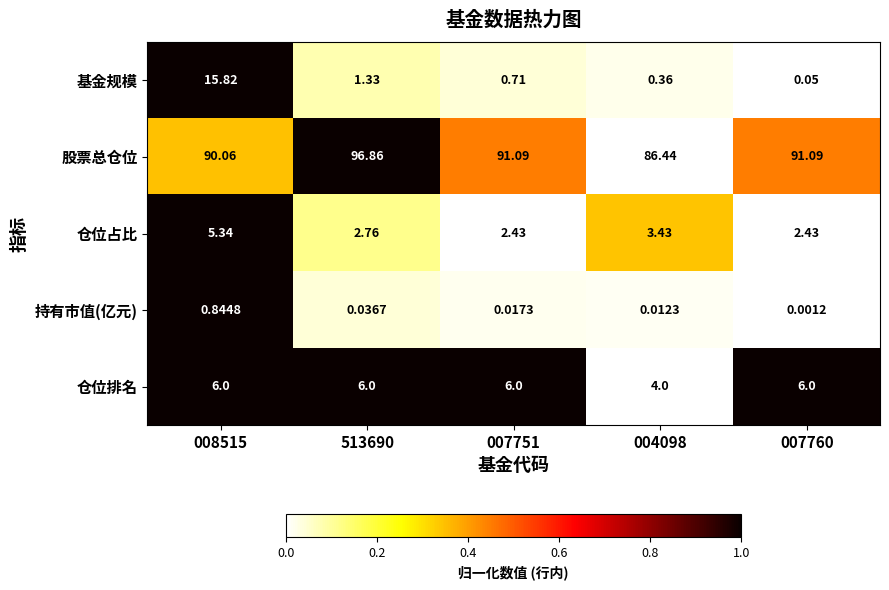

What is the difference between the highest and lowest values at 004098?

86.4